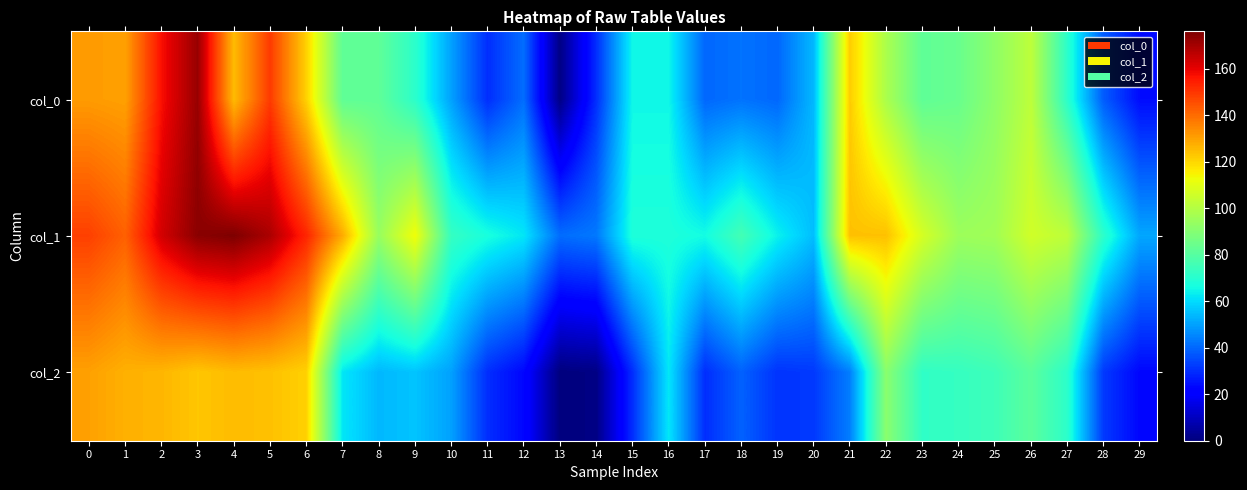

What is the total value across all series at 23?

261